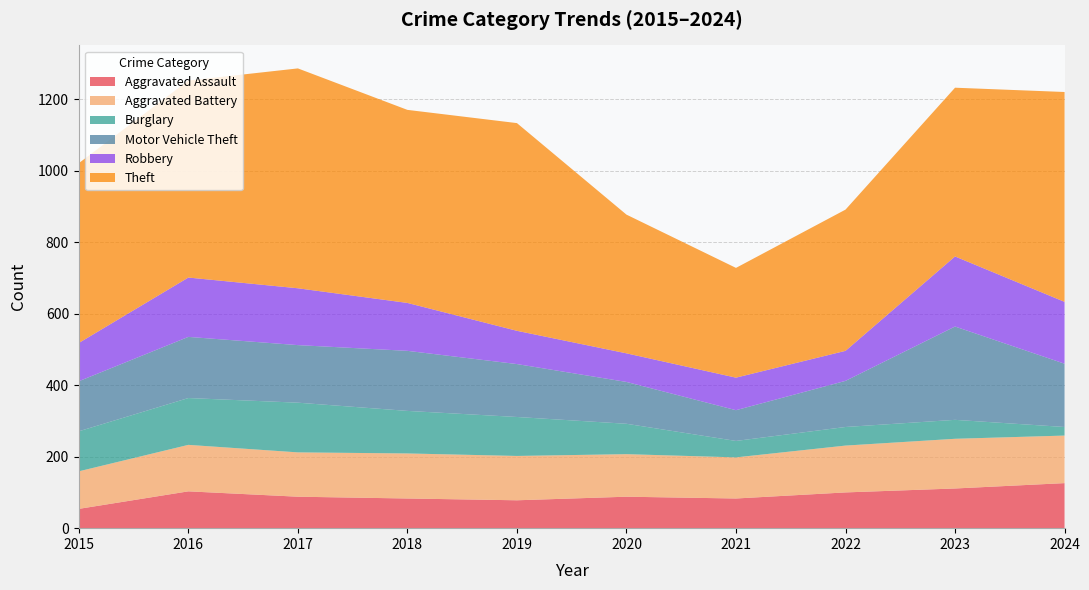

Reading left to right, list all the values displayed in this chart.

Aggravated Assault: 2015=54	2016=103	2017=88	2018=83	2019=78	2020=88	2021=83	2022=100	2023=111	2024=126
Aggravated Battery: 2015=105	2016=130	2017=124	2018=126	2019=124	2020=119	2021=115	2022=131	2023=139	2024=133
Burglary: 2015=112	2016=131	2017=139	2018=119	2019=109	2020=85	2021=46	2022=52	2023=53	2024=24
Motor Vehicle Theft: 2015=140	2016=171	2017=161	2018=168	2019=148	2020=117	2021=86	2022=129	2023=261	2024=177
Robbery: 2015=107	2016=166	2017=159	2018=134	2019=93	2020=80	2021=91	2022=84	2023=196	2024=173
Theft: 2015=503	2016=551	2017=615	2018=540	2019=581	2020=388	2021=307	2022=395	2023=472	2024=587